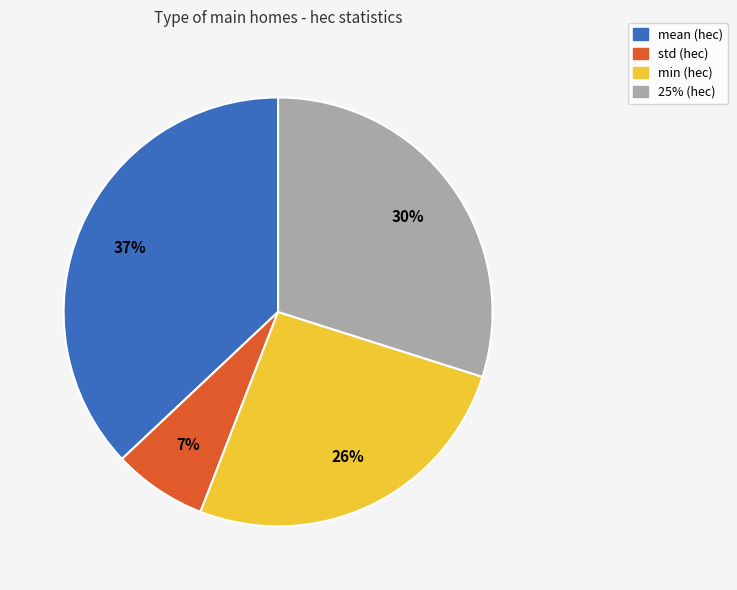

True or false: 25% accounts for 44% of the total.

False